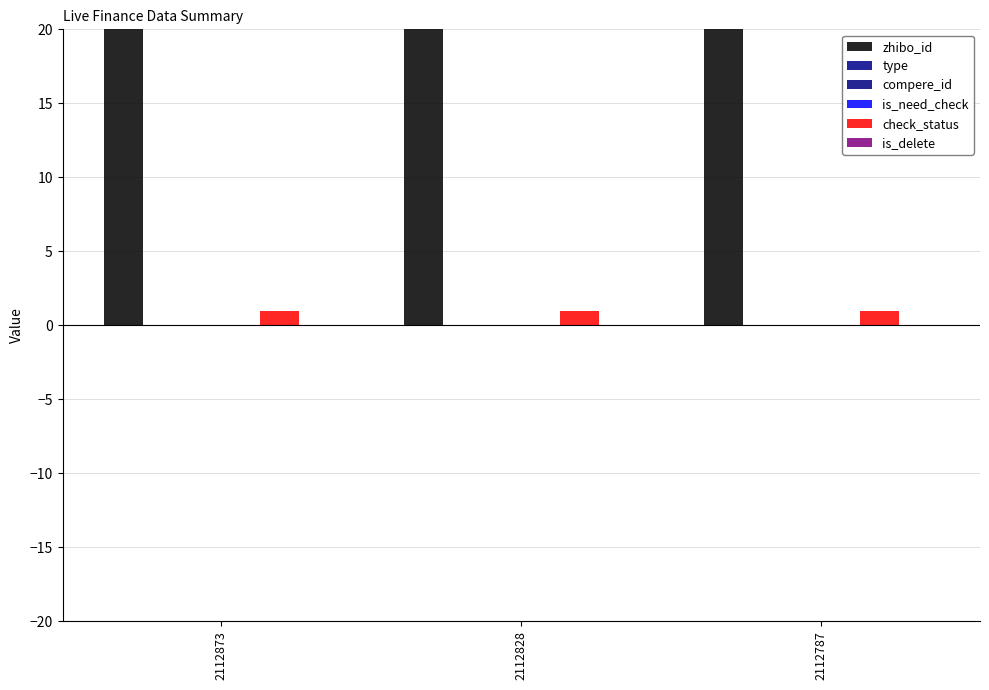

Rank the categories by type value from lowest to highest.

2112873, 2112828, 2112787